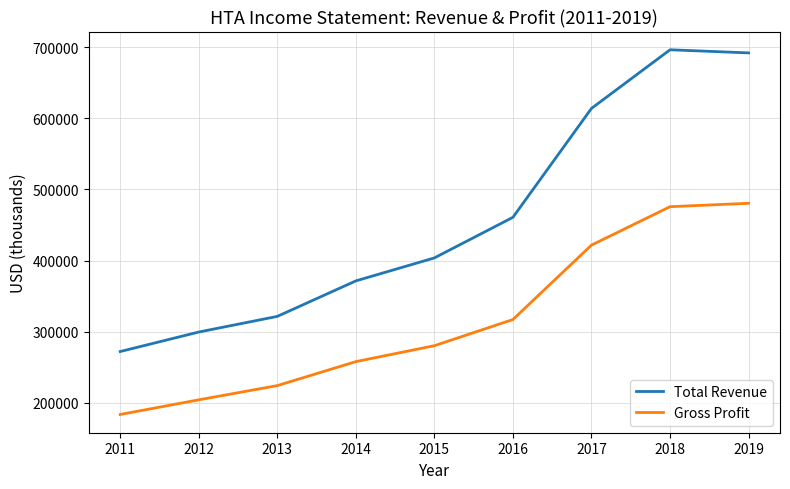

What is the maximum value for Total Revenue?

696400